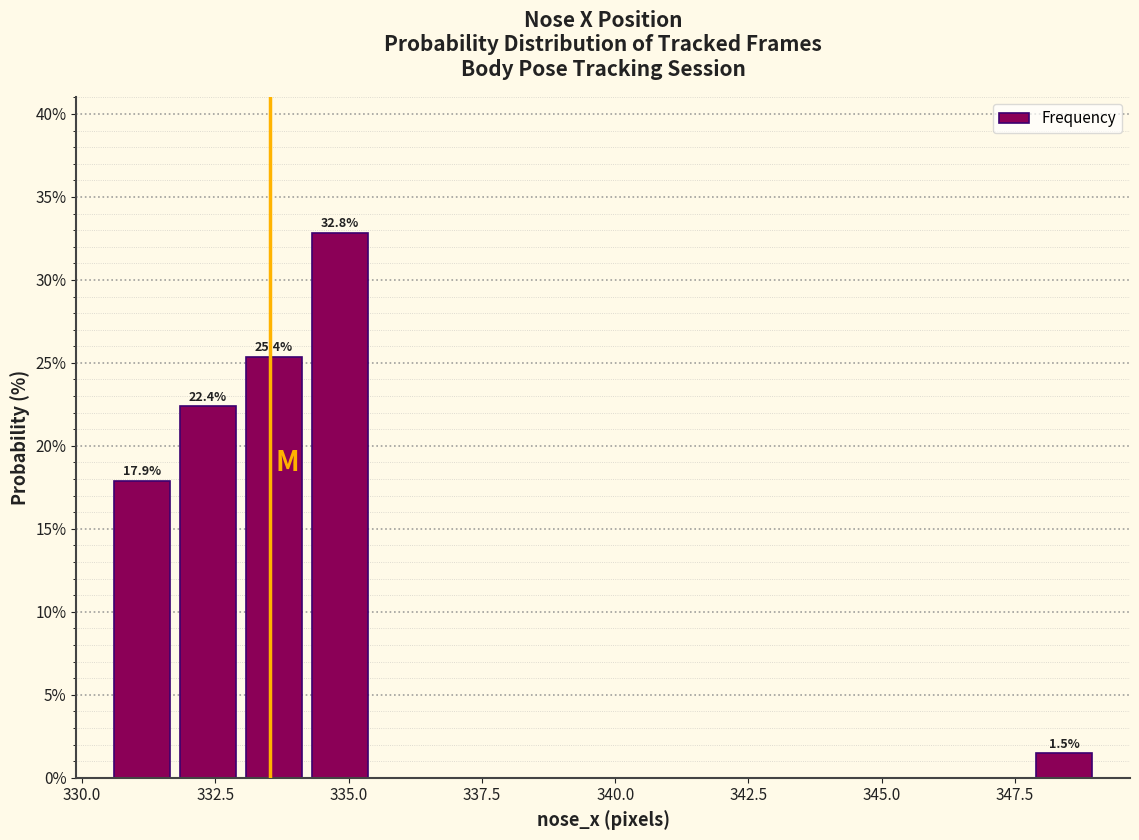

Read against the x-axis, roughly where is the centre of the tallest bar?

335.0